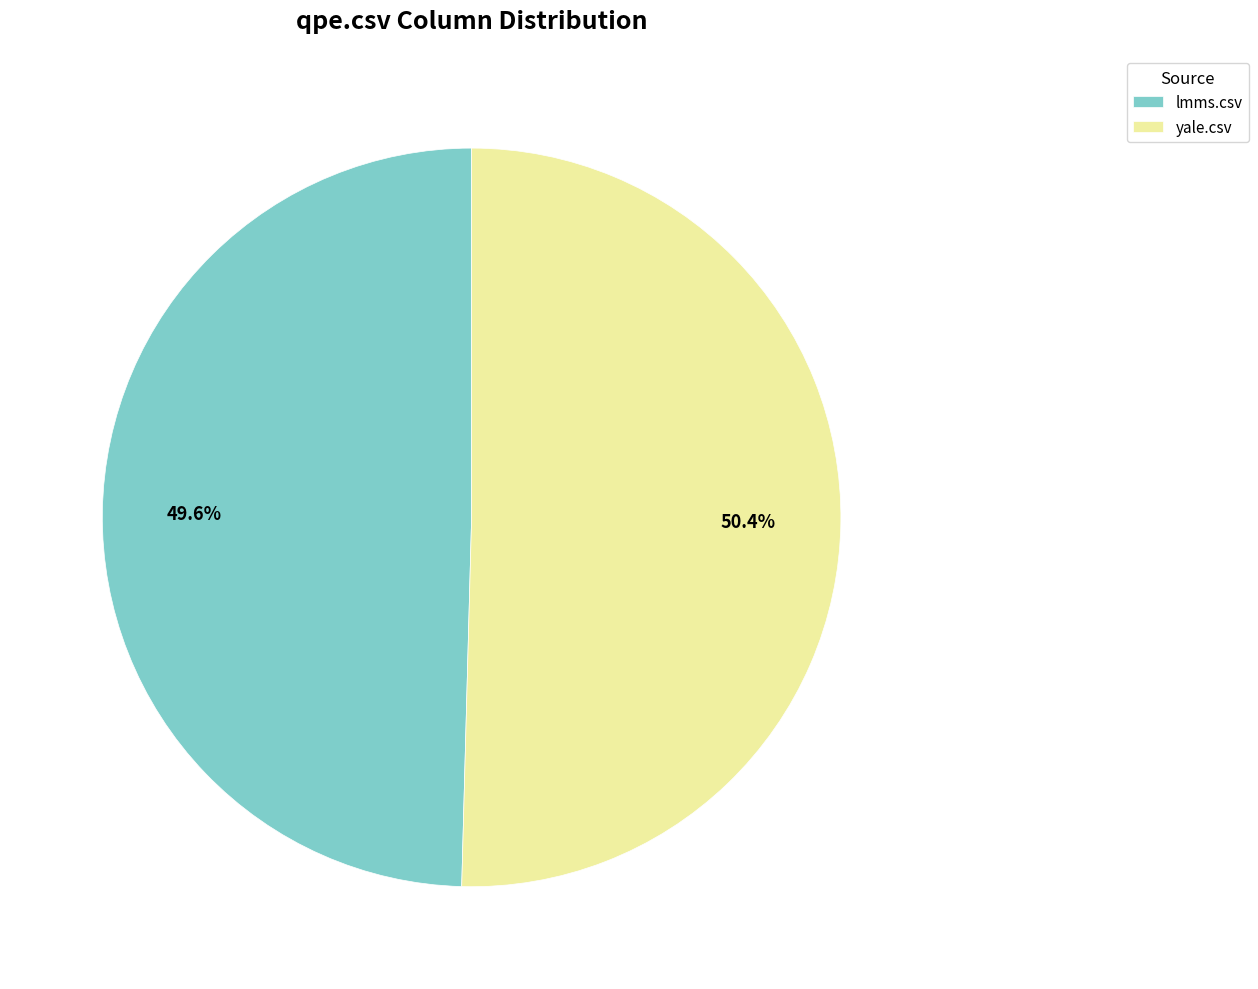

What percentage is the lmms.csv slice, to the nearest percent?

50%